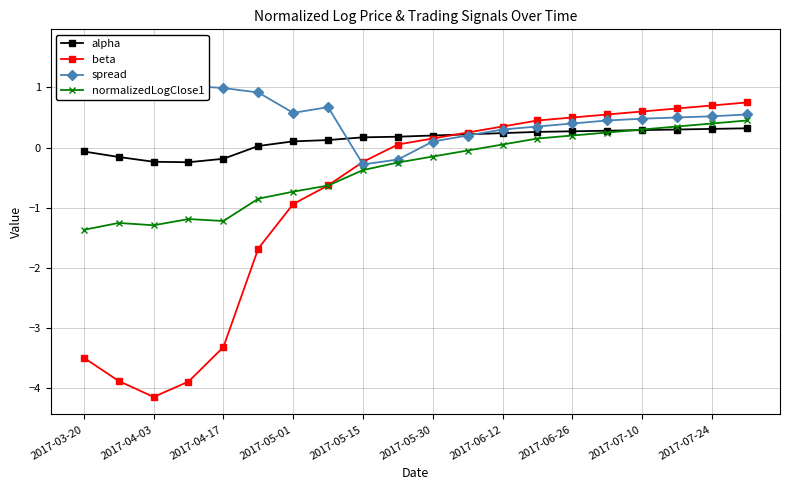

Is this an area chart (filled region under the line)?

No